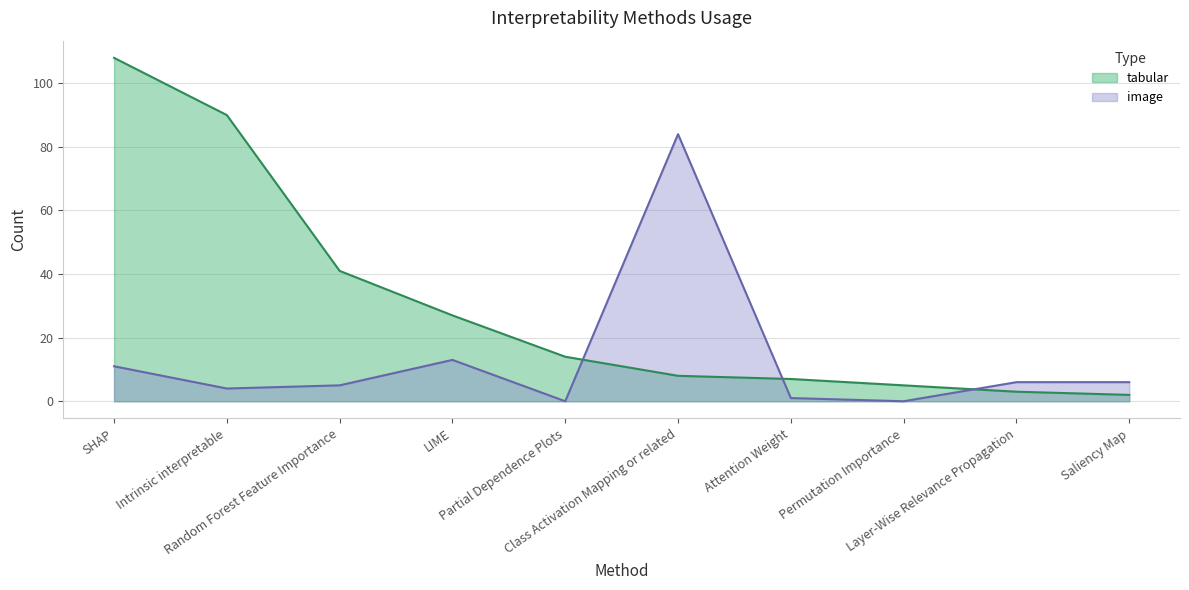

Is it true that tabular equals 41 at Intrinsic interpretable?

False